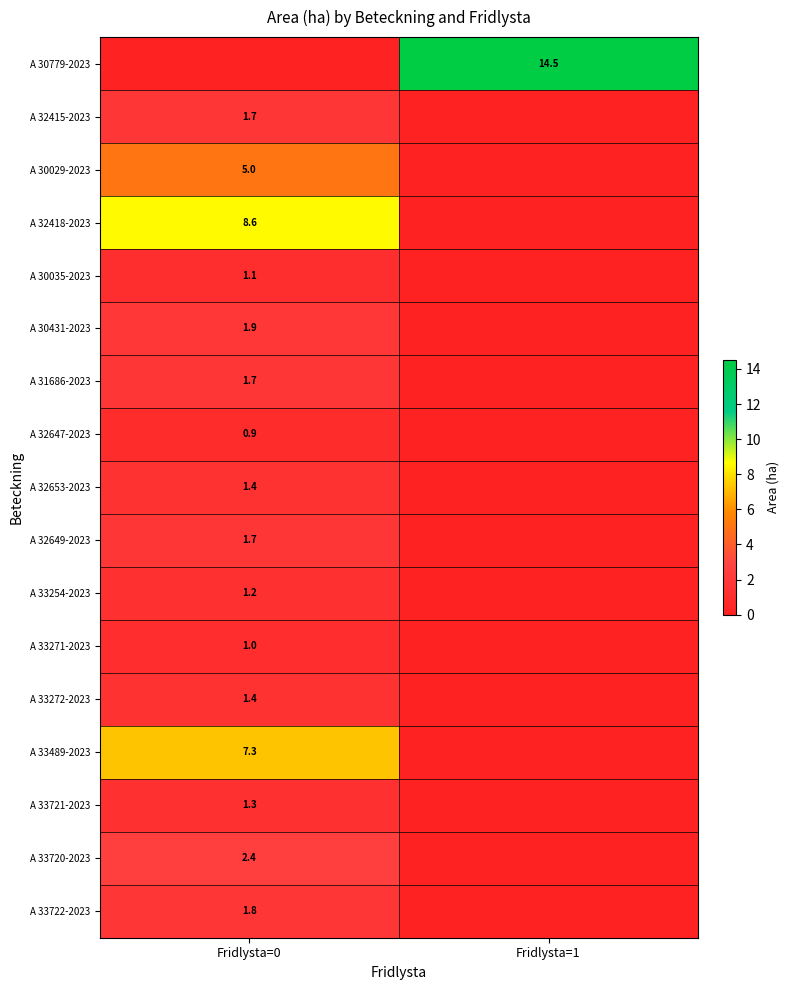

True or false: A 30035-2023 has a value of 1.1 at Fridlysta=0.

True